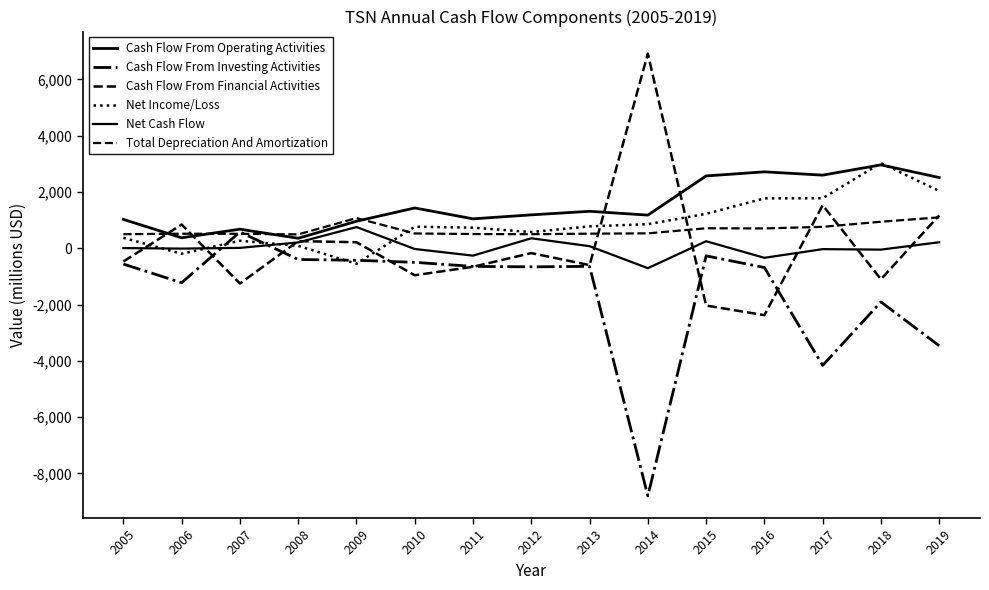

What is the spread (max minus min) of values at 2015?

4605